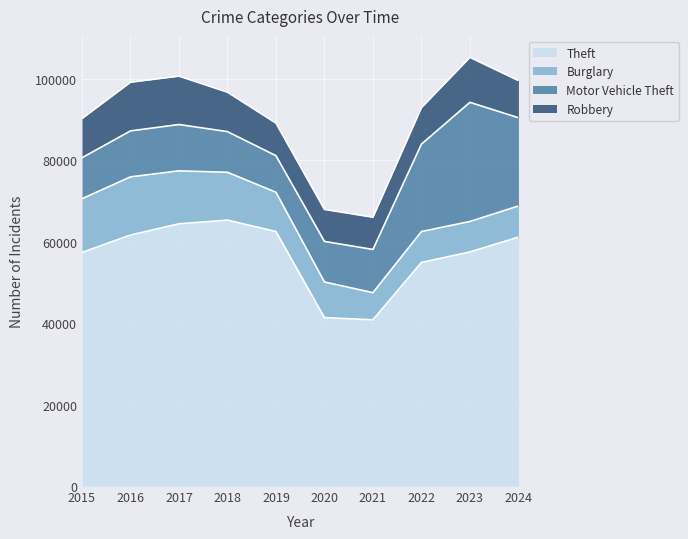

Which label corresponds to the largest value in the chart?

2018